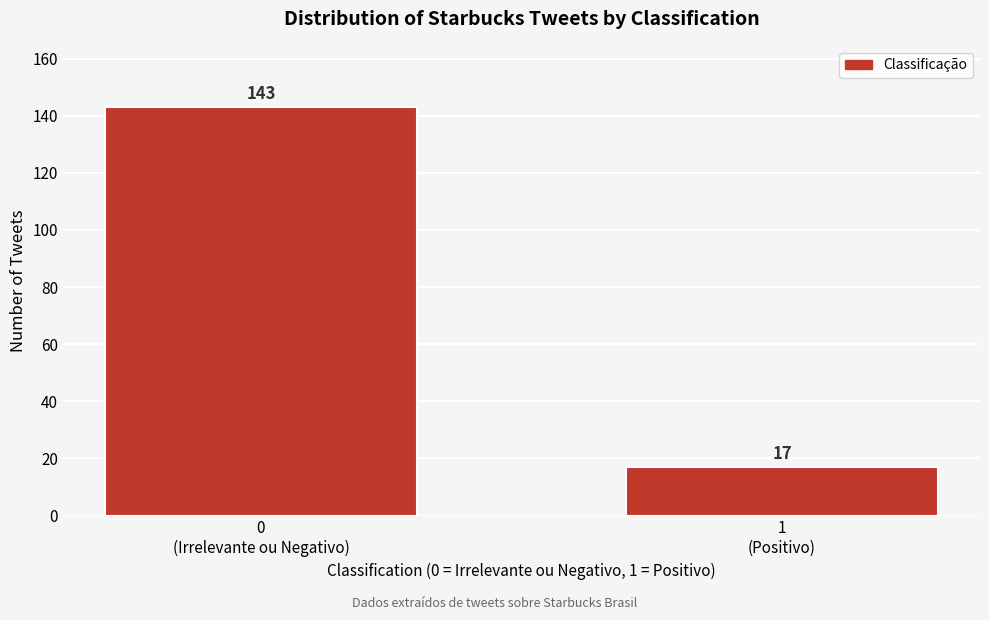

Reading right to left, extract all data points from this chart.

17	143